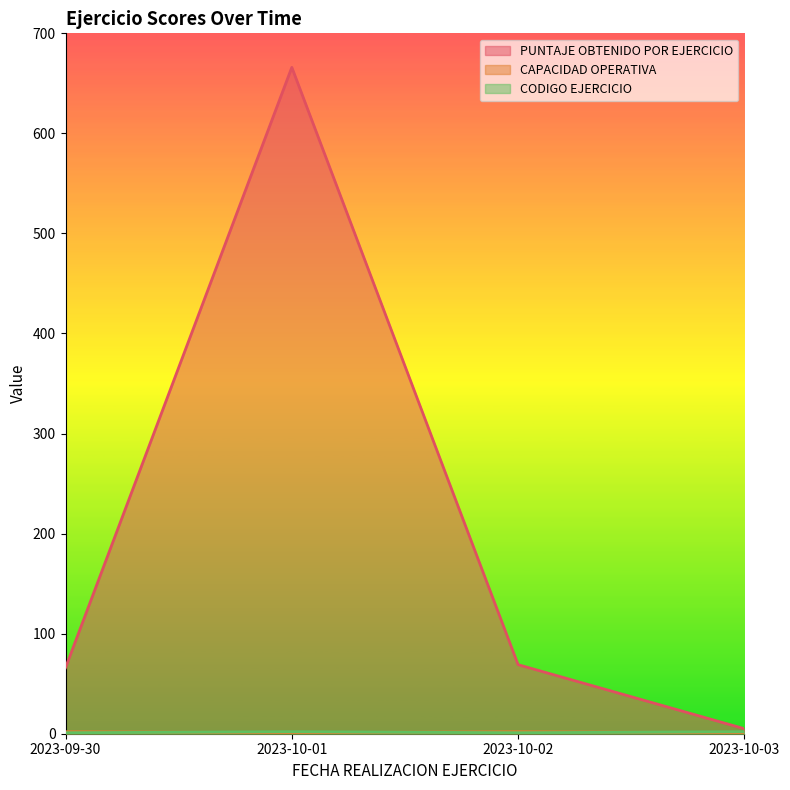

Count the CODIGO EJERCICIO values in the range 1 to 2.

4